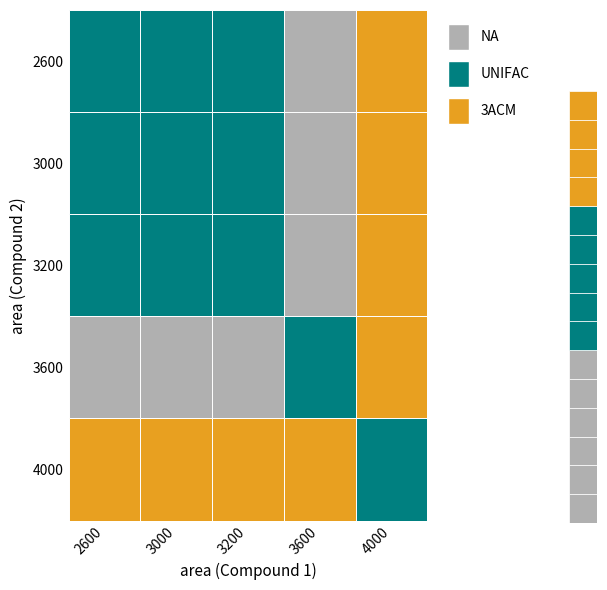

What is the difference between the maximum and minimum values in the 3 series?

22